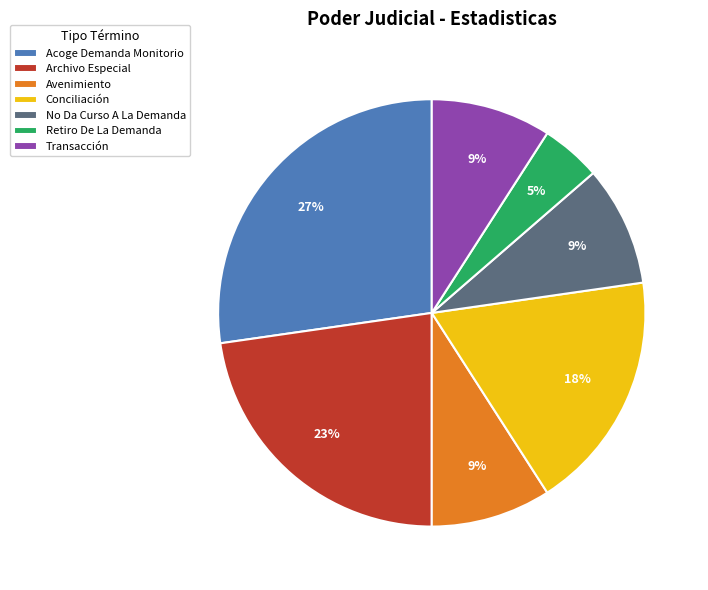

True or false: Transacción accounts for 9% of the total.

True